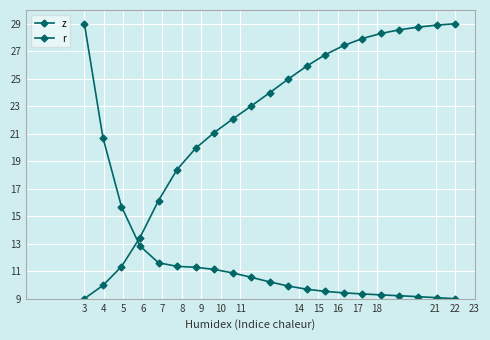

Count the number of data series in this chart.

2